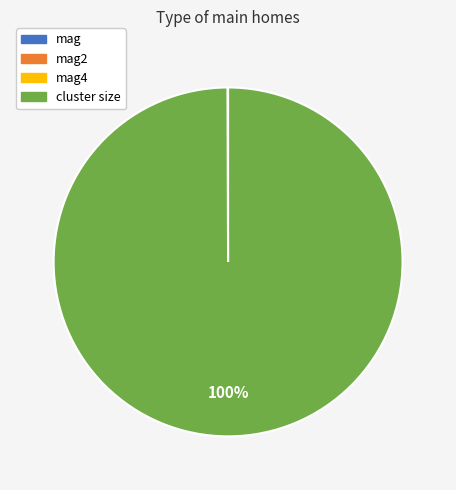

To the nearest percent, what is the average slice percentage?

25%